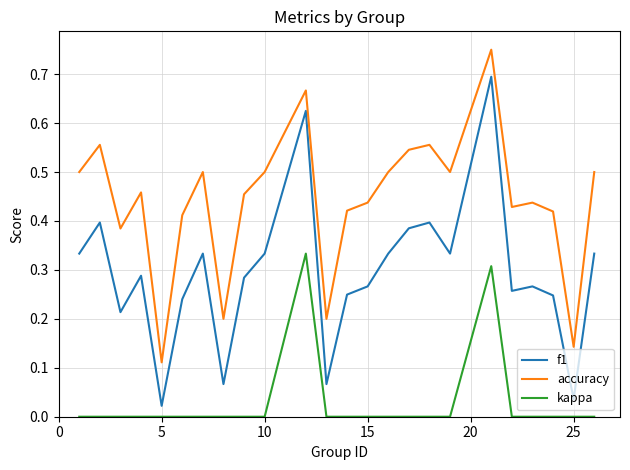

True or false: accuracy has more than 1 interior local peaks.

True